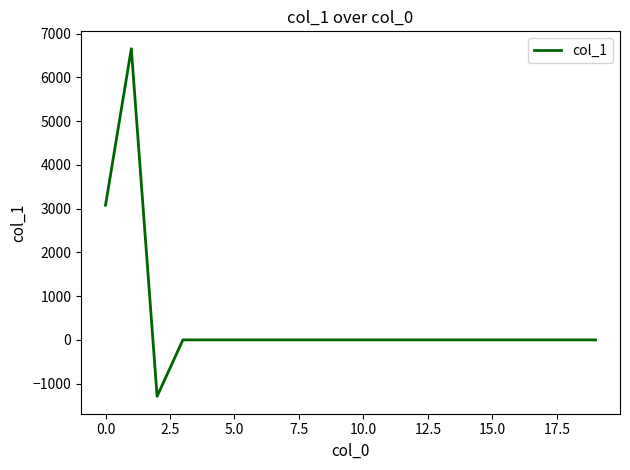

What is the smallest value displayed?

-1290.6